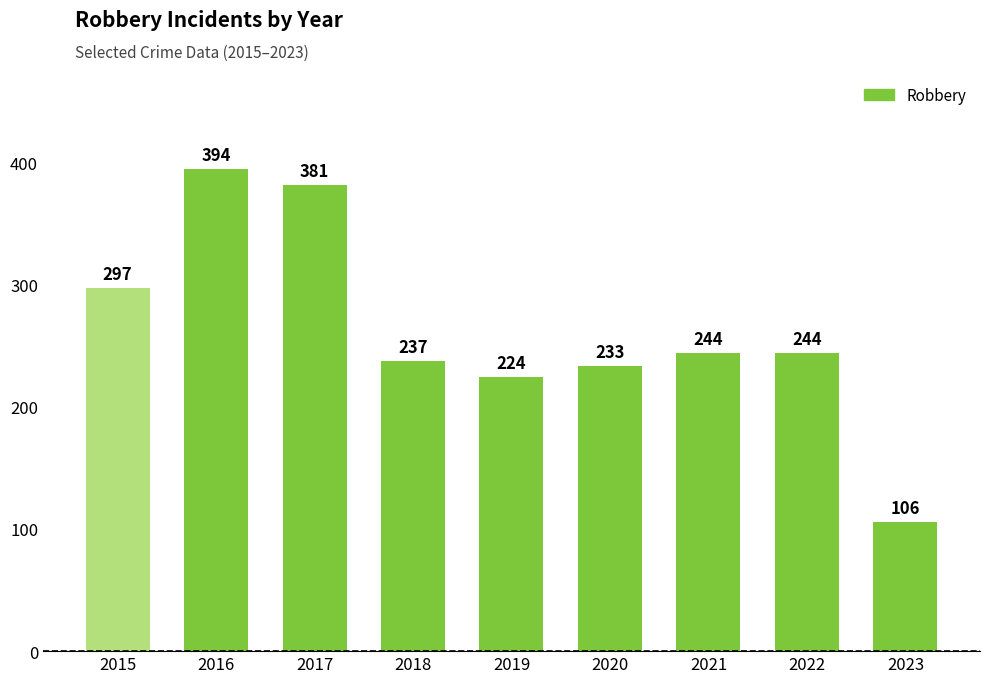

Is it true that the value at 2016 is 394?

True